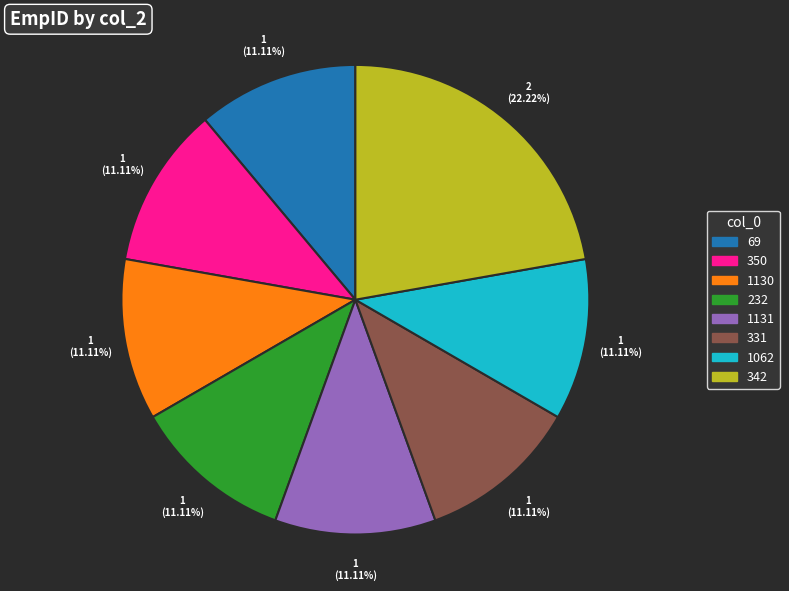

What is the ratio of the value at 1062 to the value at 69?

1.0